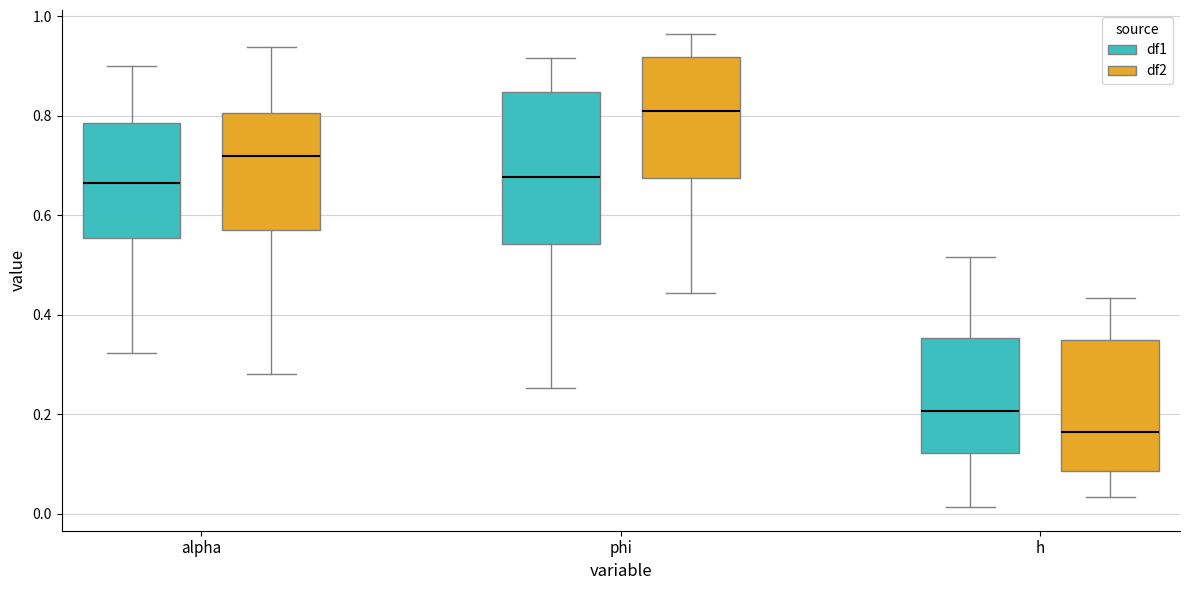

Where does the median line of the box for h (df1) sit on the y-axis? The values are not printed on the chart, so give them approximately, as read against the axis.

0.20